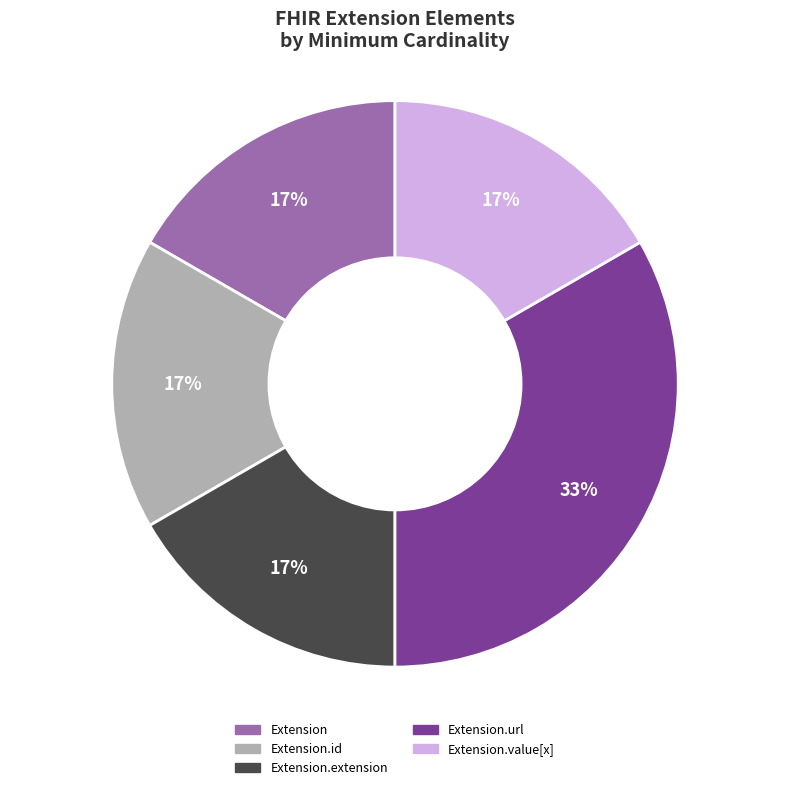

Which category has the biggest portion of the pie?

Extension.url